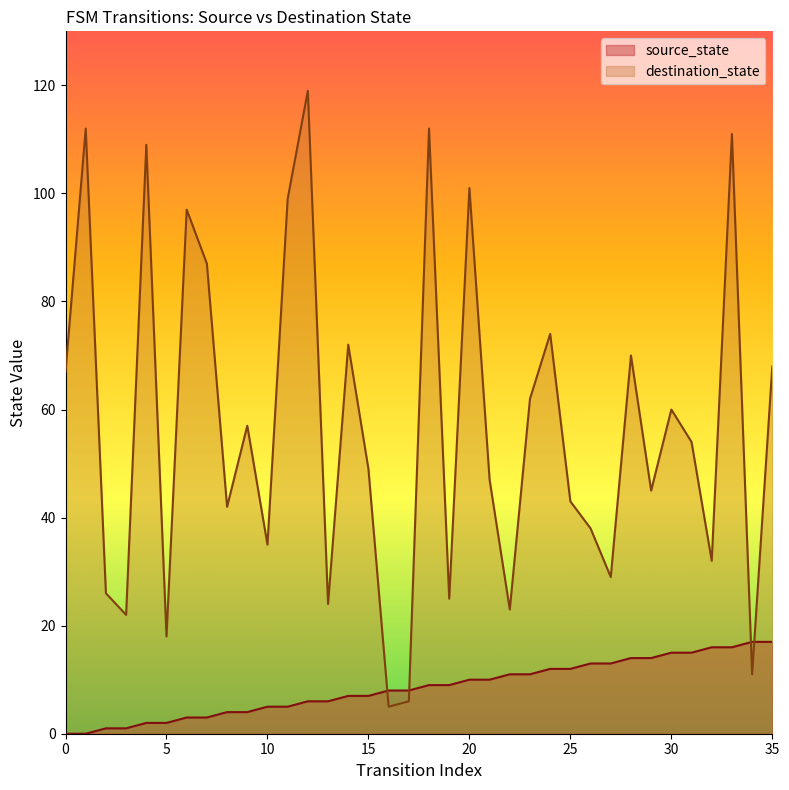

At which label is source_state closest to 8?

16